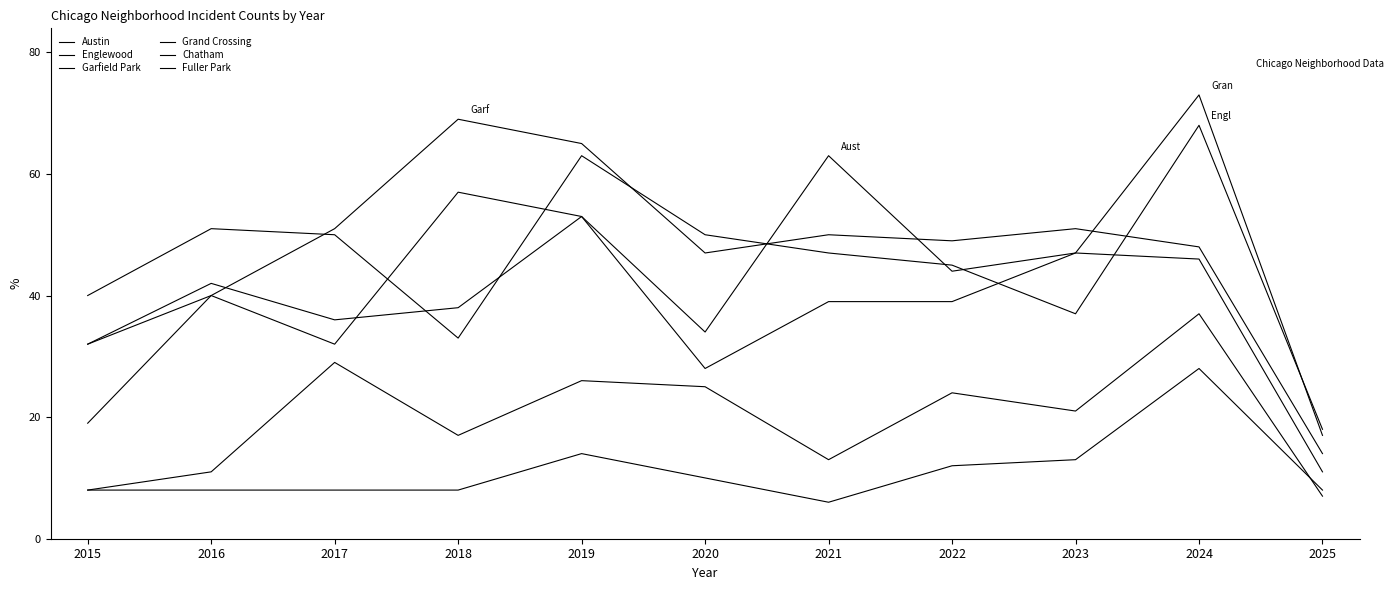

What is the difference between the Grand Crossing values at 2021 and 2018?

1